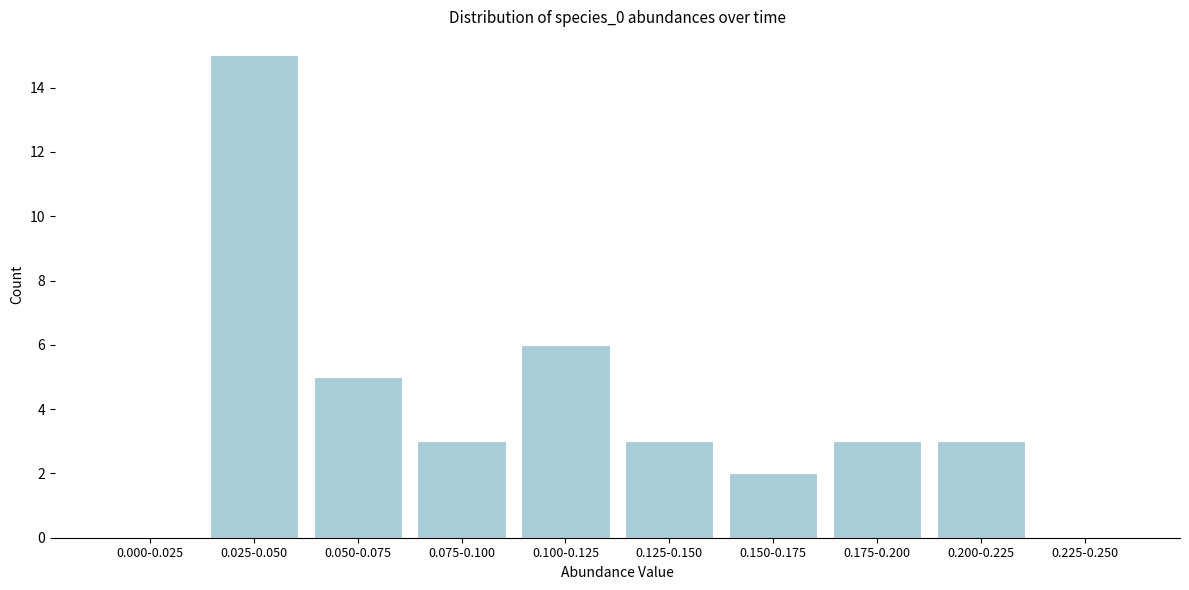

Reading right to left, extract all data points from this chart.

0.225-0.250=0	0.200-0.225=3	0.175-0.200=3	0.150-0.175=2	0.125-0.150=3	0.100-0.125=6	0.075-0.100=3	0.050-0.075=5	0.025-0.050=15	0.000-0.025=0